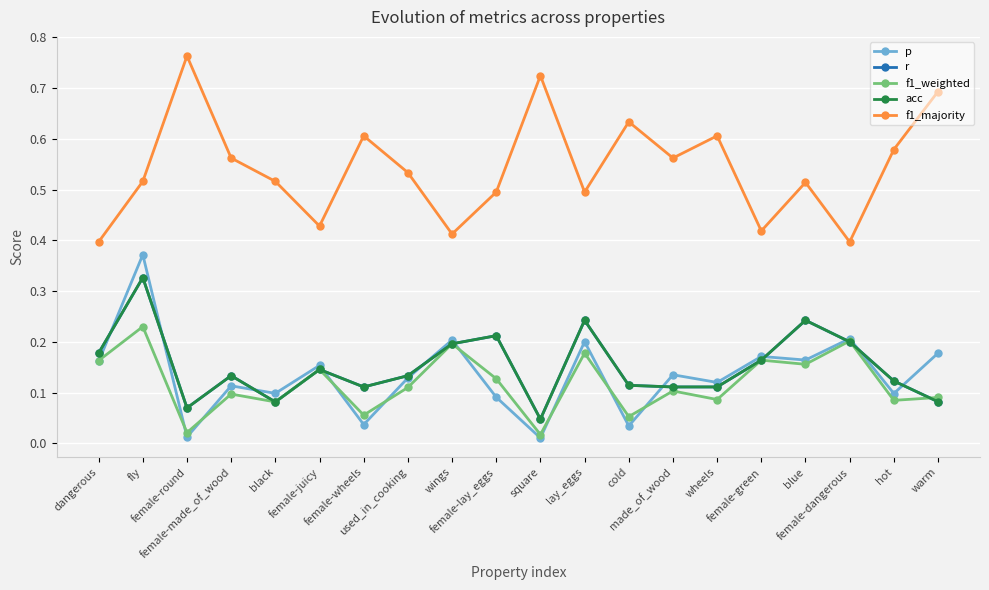

True or false: acc and r cross at least once.

False